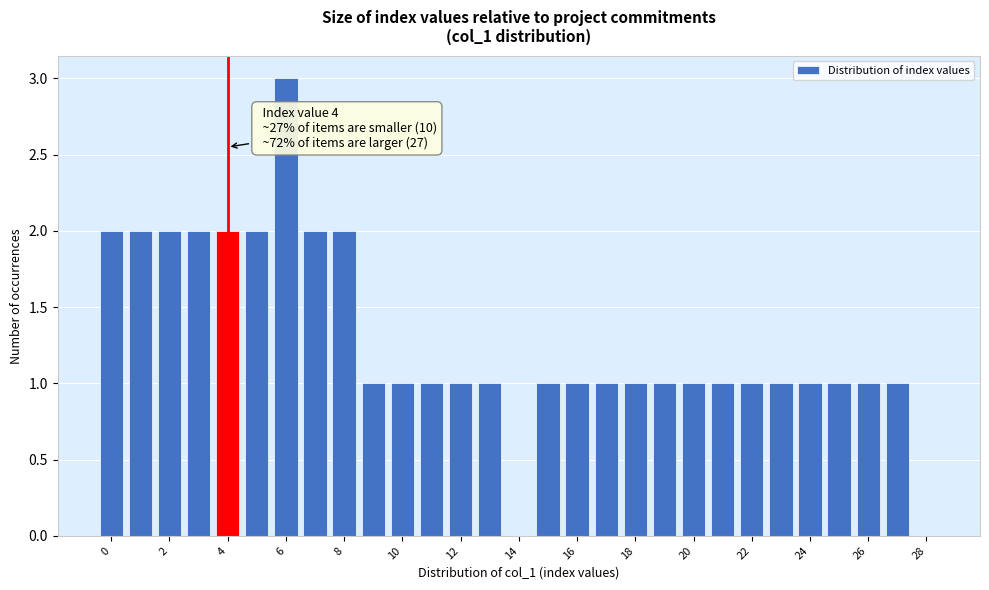

Over which range of the x-axis is the bar tallest?

5.5 to 6.5